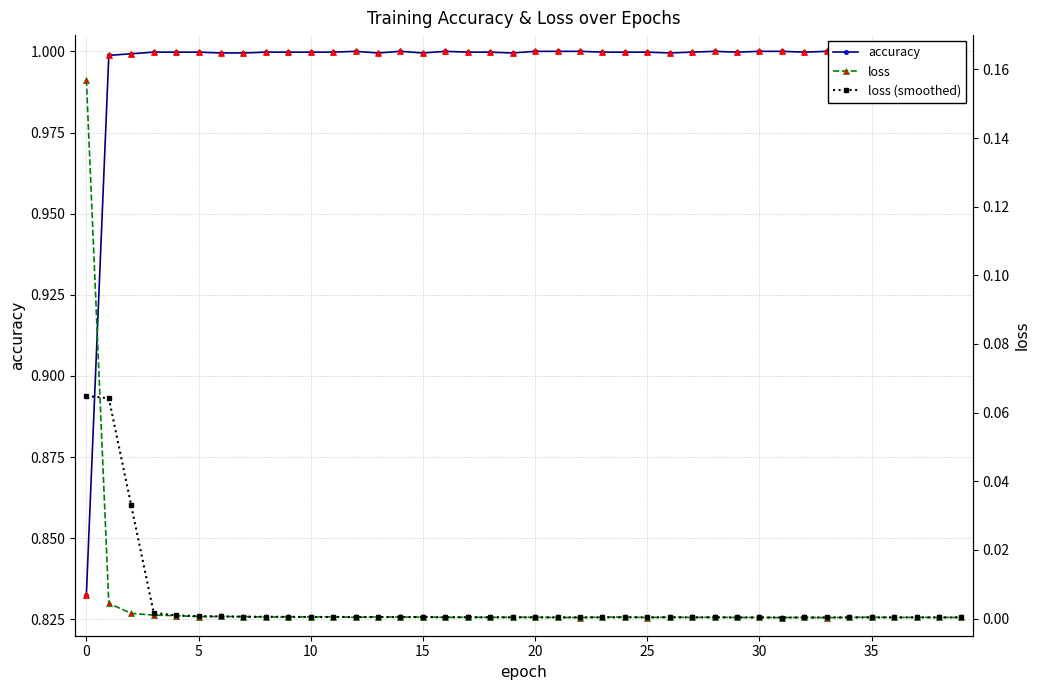

Which series reaches the maximum Y coordinate?

accuracy